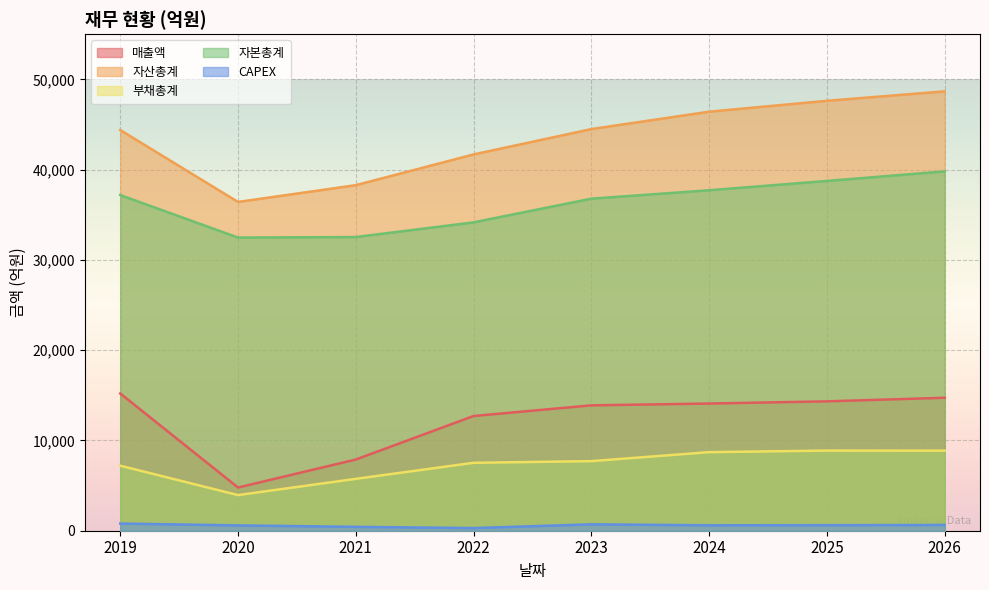

At which category is the sum across all series the highest?

2026